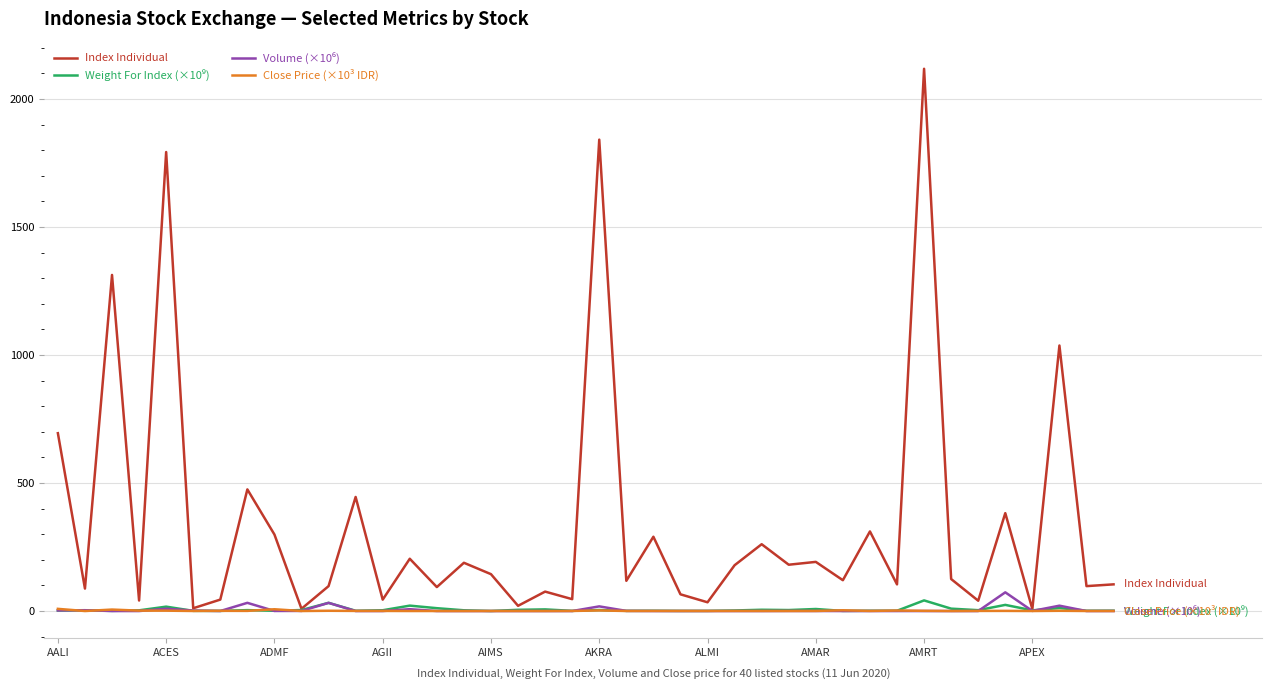

What is the maximum value for Index Individual?

2117.9